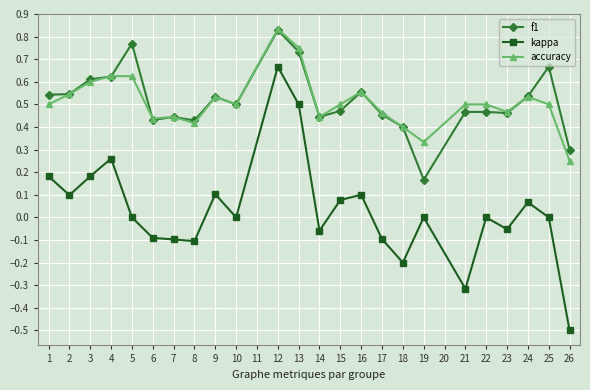

Which label corresponds to the largest value in the chart?

12